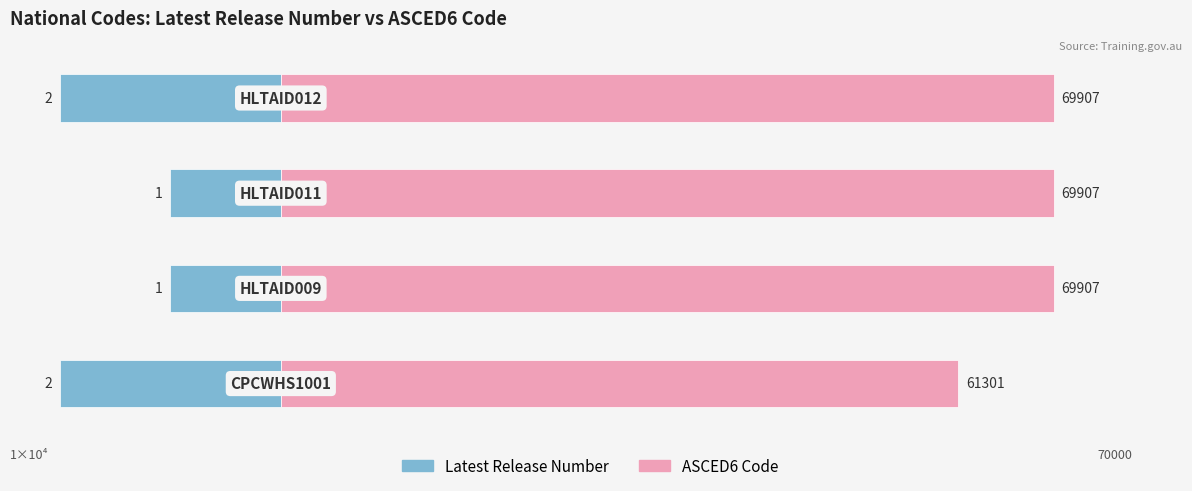

What is the difference between the highest and lowest values at HLTAID009?

69906